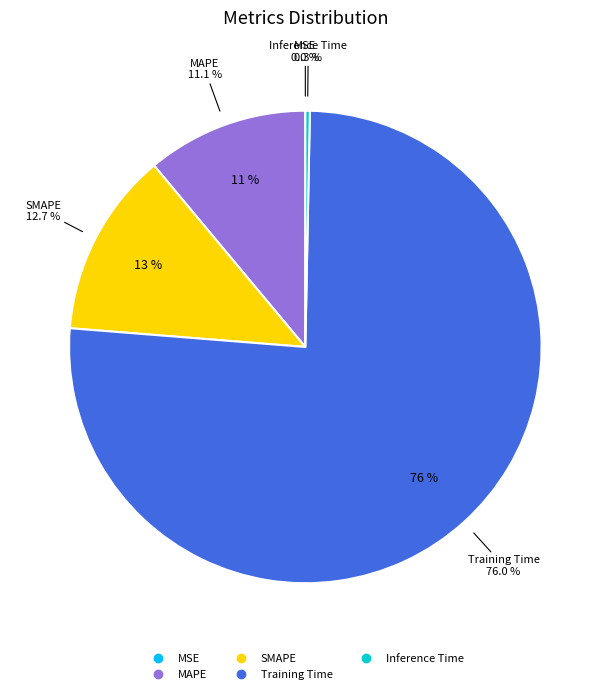

Between Inference Time and SMAPE, which is larger?

SMAPE